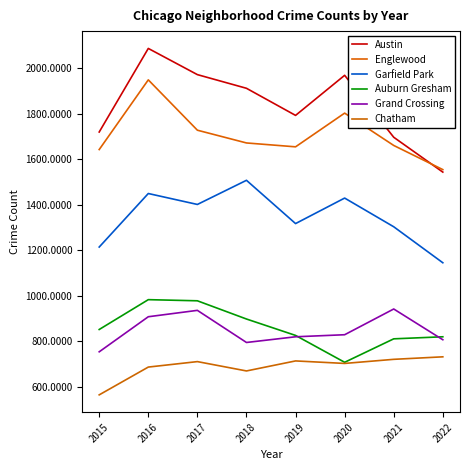

What is the difference between the second highest and second lowest values in the Garfield Park series?

235